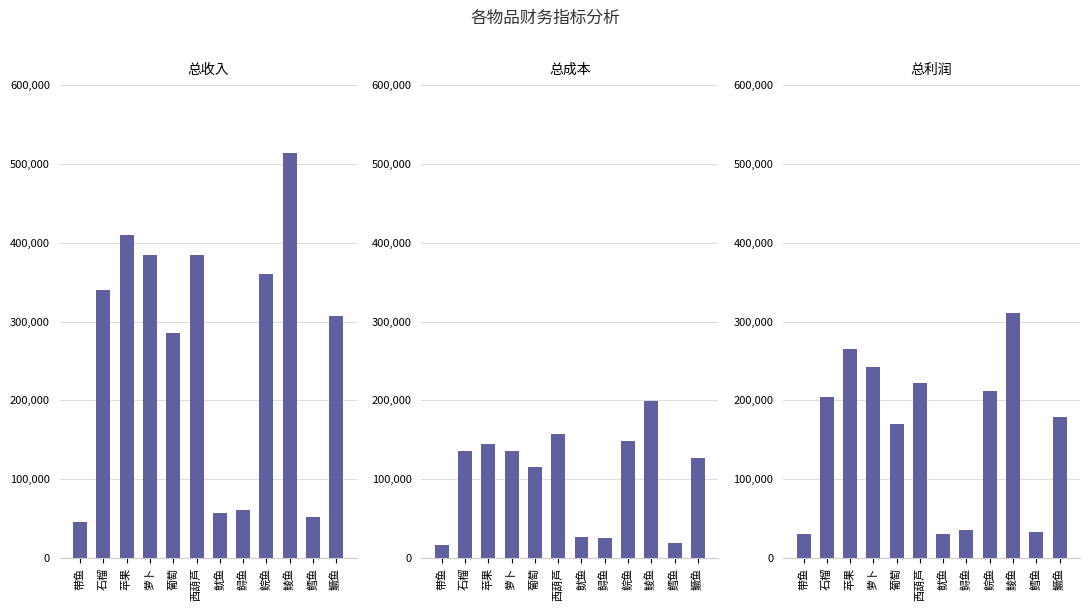

The value of 总成本 at 鱿鱼 is 11055.8. True or false?

False